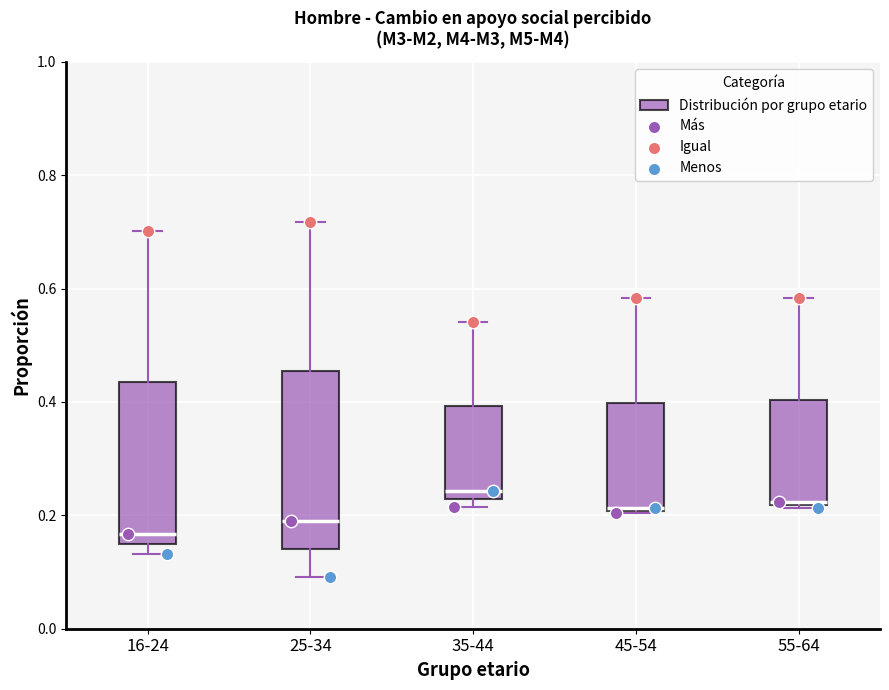

Which box is the tallest, from its lower edge to its upper edge?

25-34